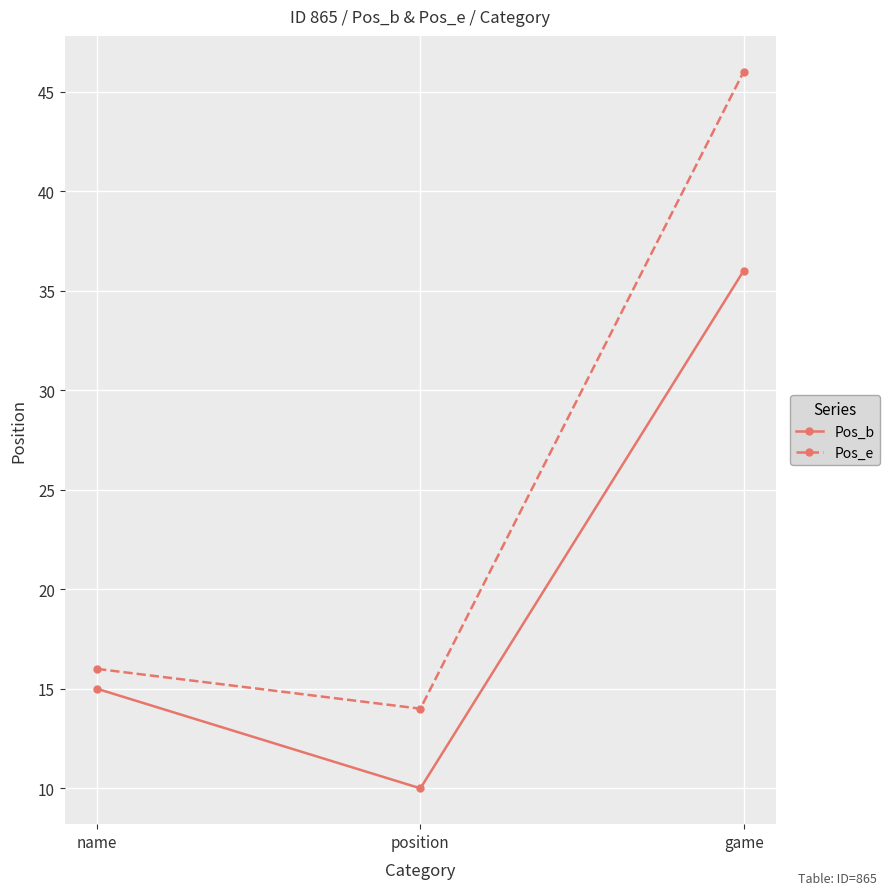

Which series changed the most between name and position?

Pos_b